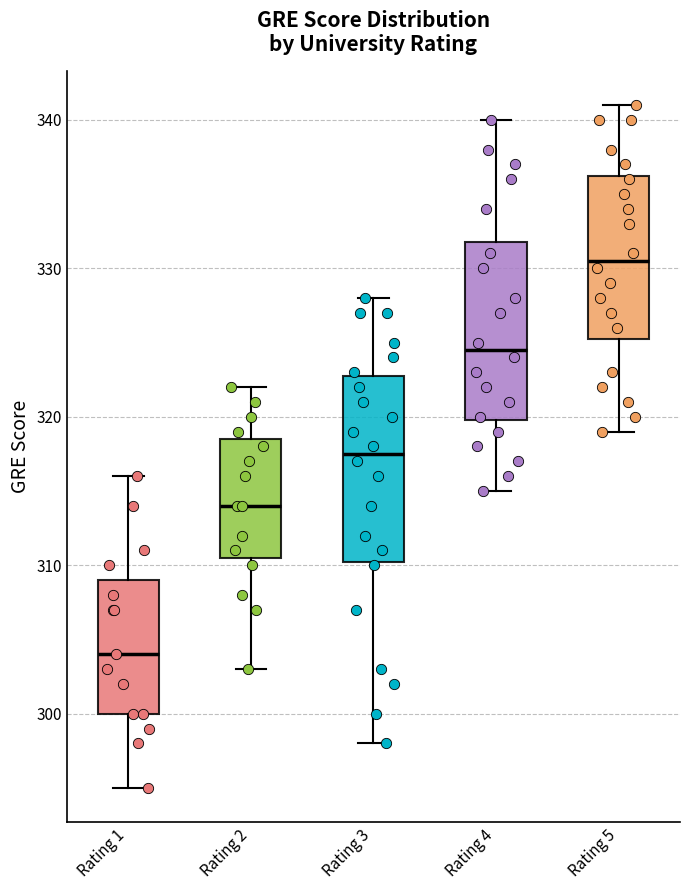

Which box has the highest median line?

Rating 5